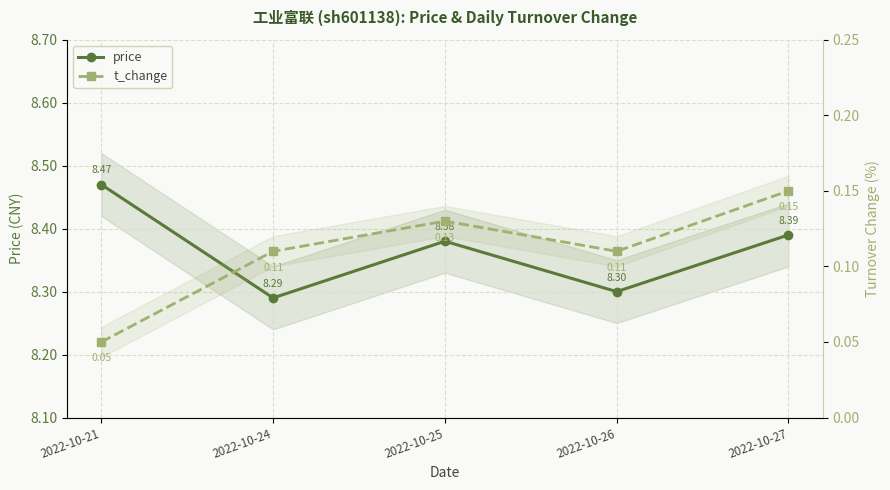

List the series in order of their peak value, highest first.

price, t_change